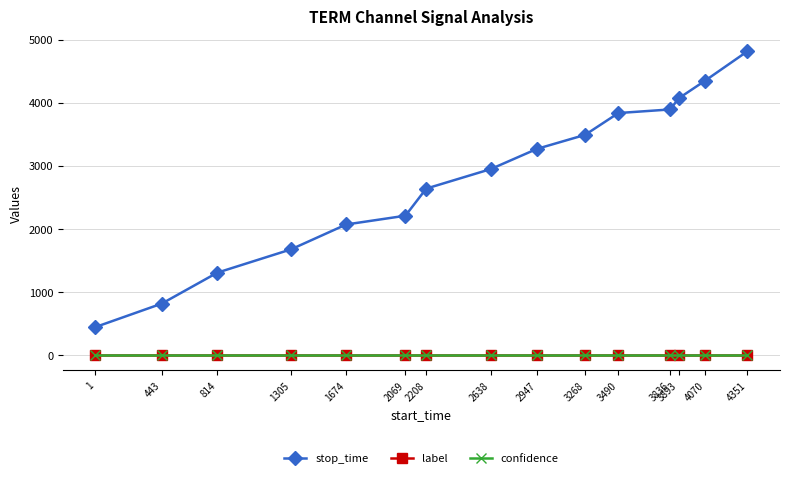

At which category is the sum across all series the highest?

4351